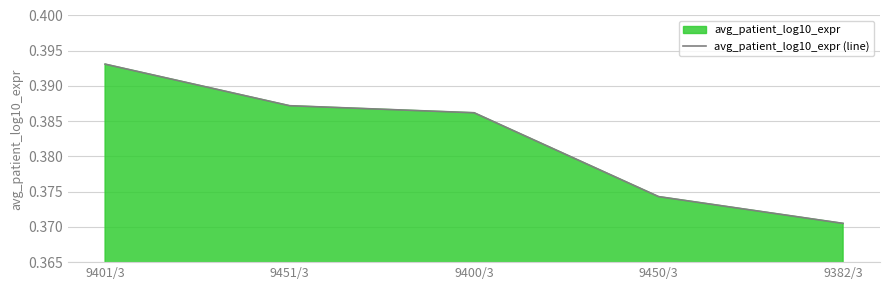

Reading left to right, extract all data points from this chart.

9401/3=0.4	9451/3=0.4	9400/3=0.4	9450/3=0.4	9382/3=0.4